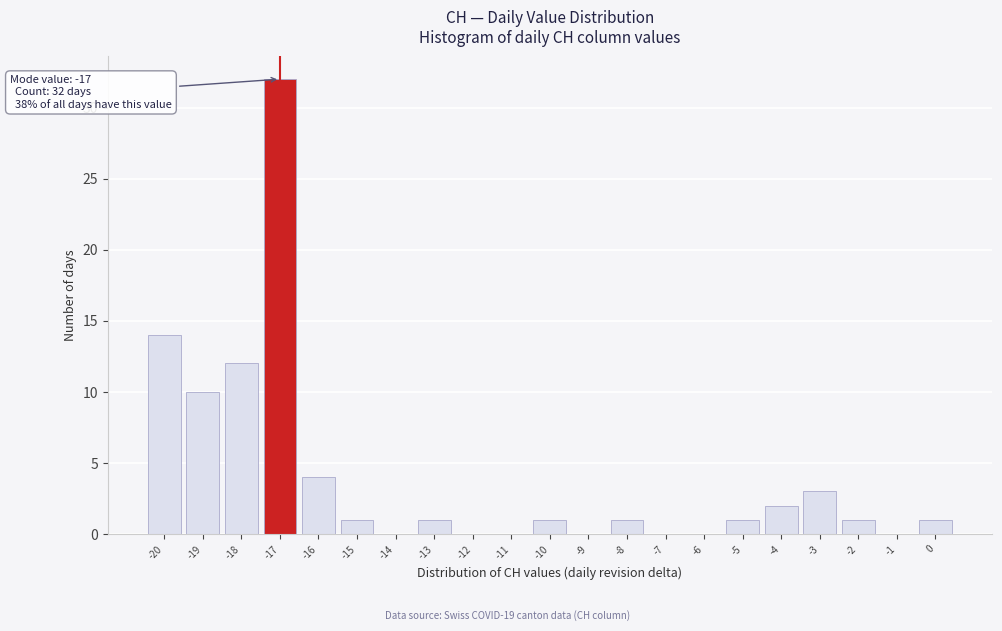

Over which range of the x-axis is the bar tallest?

-17.5 to -16.5